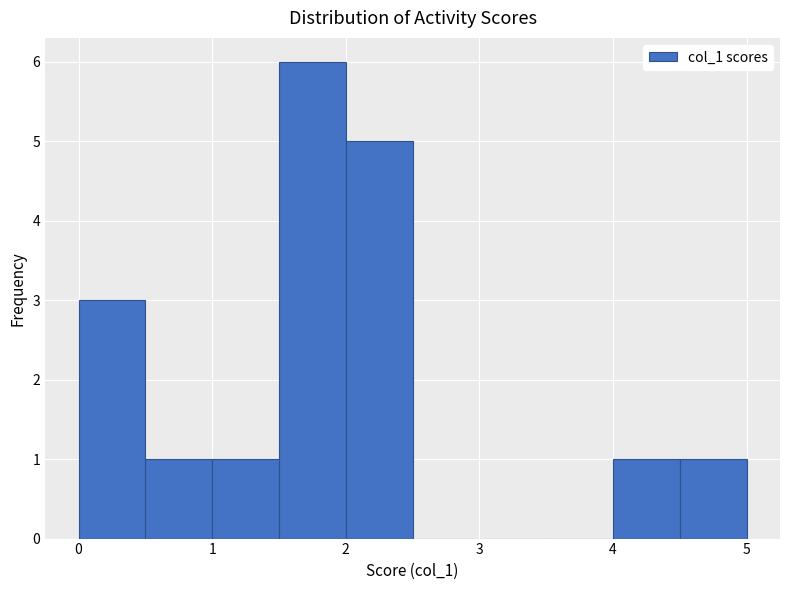

Reading left to right, transcribe this chart: for each bar, give the range it covers on the x-axis and its height. The values are not printed on the chart, so give them approximately, as read against the axis.

0.0 to 0.5: 3
0.5 to 1.0: 1
1.0 to 1.5: 1
1.5 to 2.0: 6
2.0 to 2.5: 5
2.5 to 3.0: 0
3.0 to 3.5: 0
3.5 to 4.0: 0
4.0 to 4.5: 1
4.5 to 5.0: 1